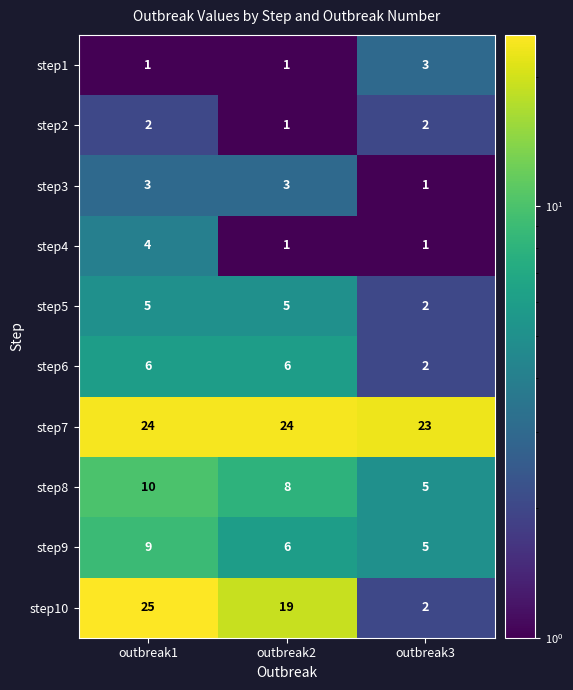

What is the minimum value shown in the chart?

1